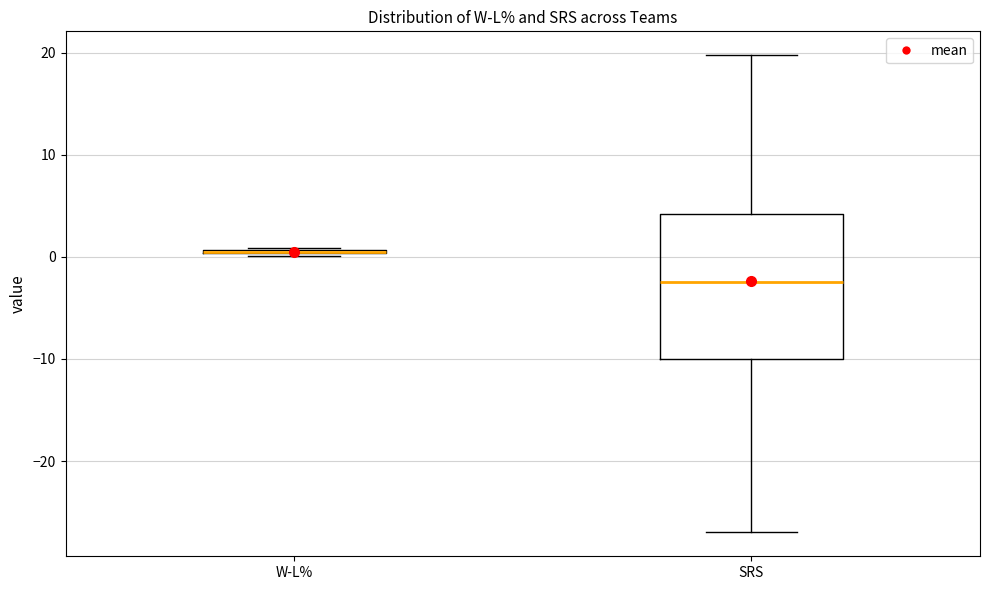

Reading left to right, read every box against the y-axis: the position of its median line, the range the box covers, and the ends of its whiskers. The values are not printed on the chart, so give them approximately, as read against the axis.

W-L%: box collapsed to a line at 1, whiskers 0 to 1
SRS: median -2, box -10 to 4, whiskers -27 to 20